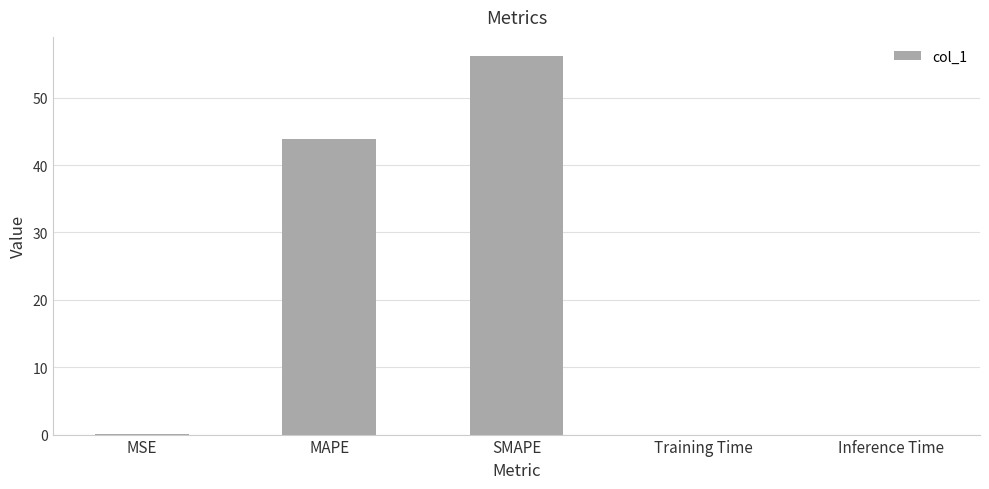

What is the sum of all values?

100.1